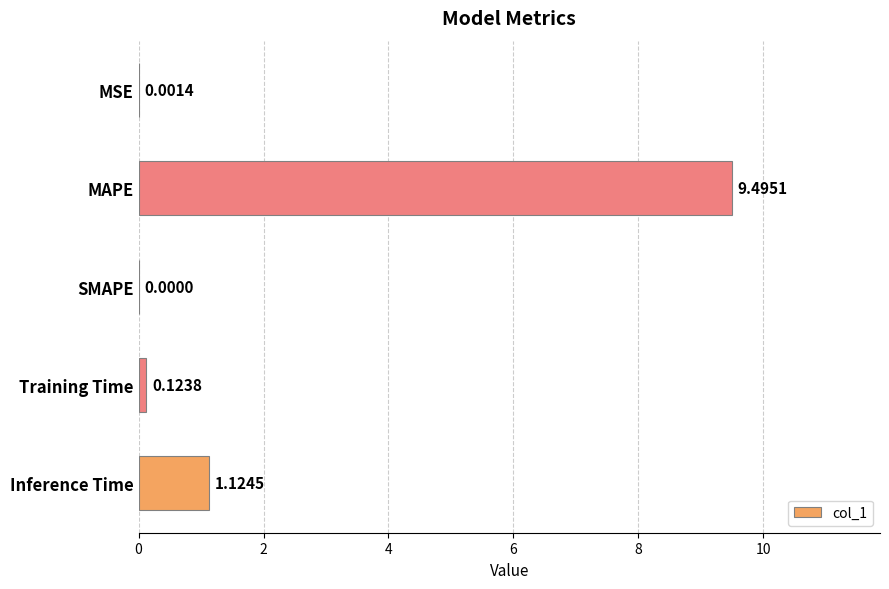

What is the sum of all values?

10.7